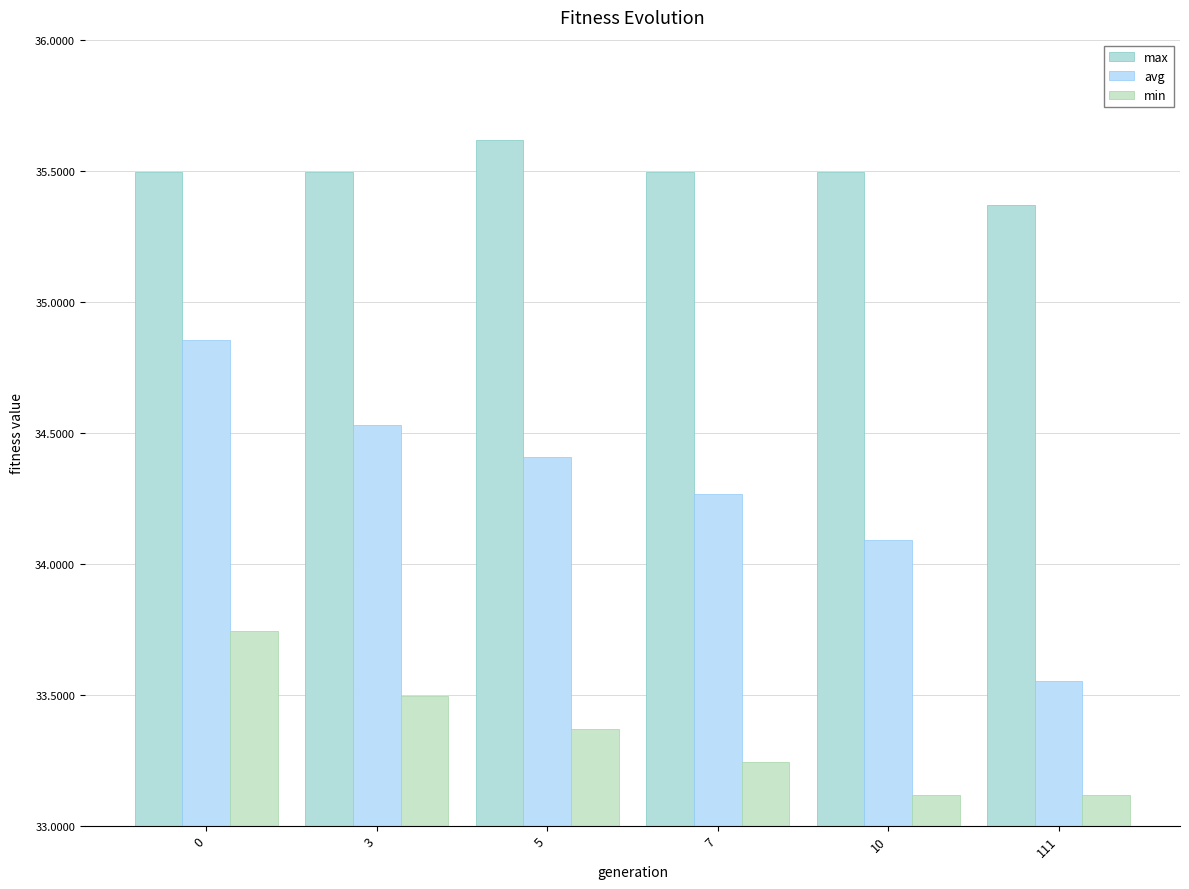

Is the value of min at 5 greater than the value of max at 111?

No